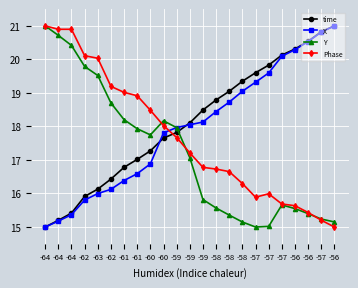

True or false: Y has a value of 10.5 at -58.

False